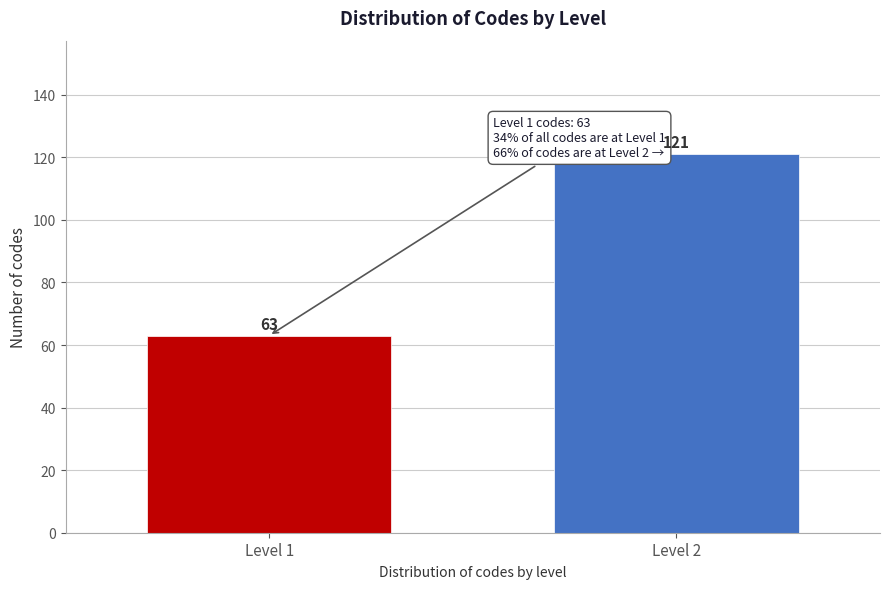

Reading right to left, what are all the values shown in this chart?

Level 2=121	Level 1=63